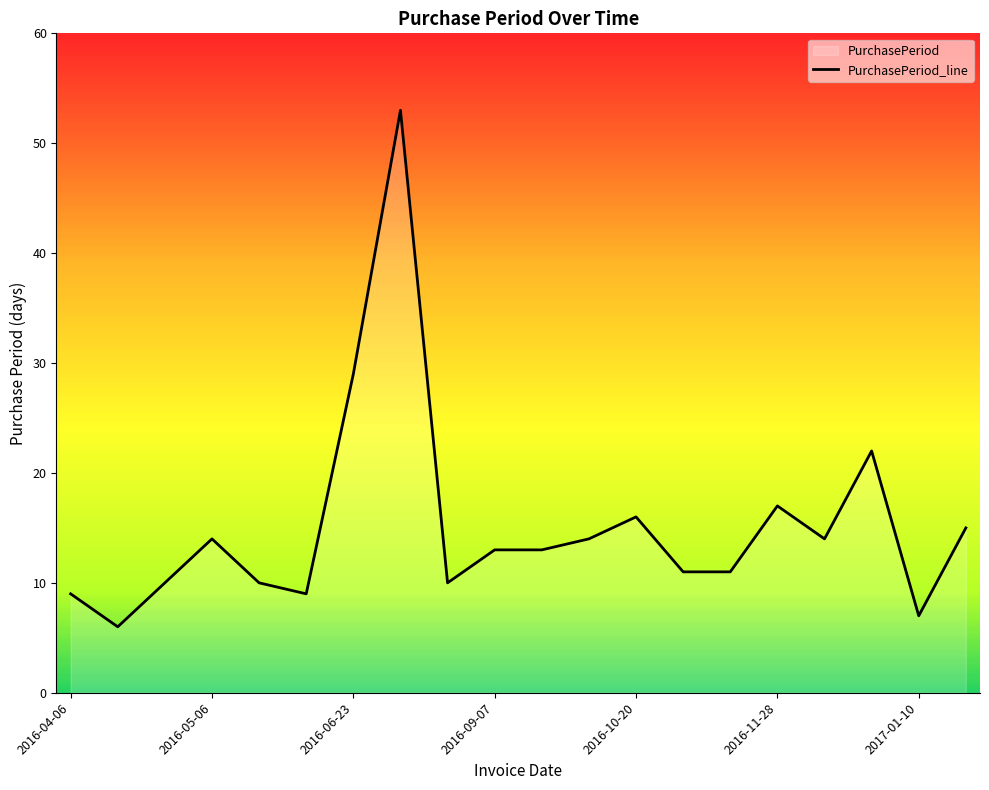

List the labels in order of value, smallest first.

2016-04-12, 2017-01-10, 2016-04-06, 2016-05-25, 2016-04-22, 2016-05-16, 2016-08-25, 2016-10-31, 2016-11-11, 2016-09-07, 2016-09-20, 2016-05-06, 2016-10-04, 2016-12-12, 2017-01-25, 2016-10-20, 2016-11-28, 2017-01-03, 2016-06-23, 2016-08-15